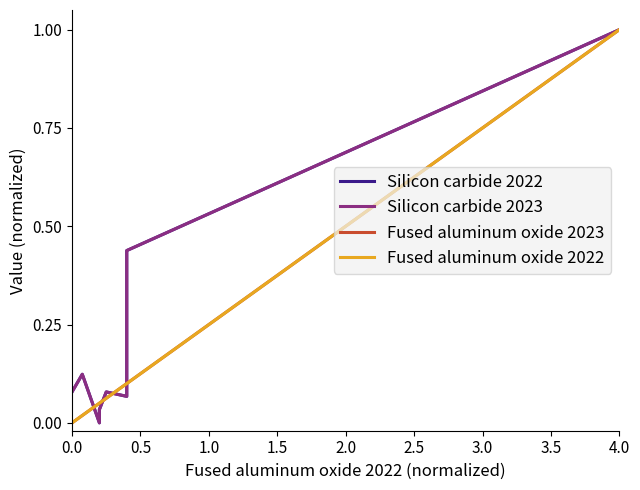

What are all the series names shown in the legend?

Silicon carbide 2022, Silicon carbide 2023, Fused aluminum oxide 2023, Fused aluminum oxide 2022